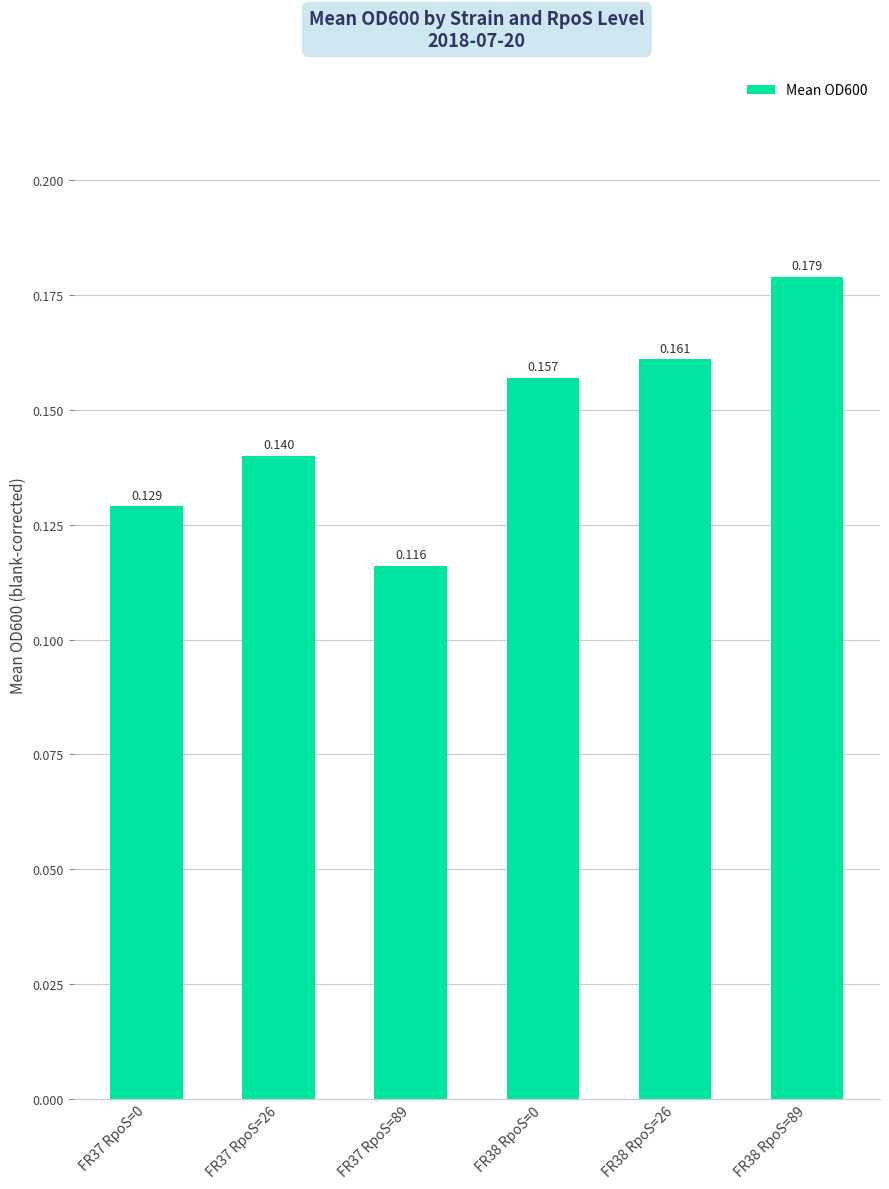

What is the difference between the maximum and minimum values?

0.1